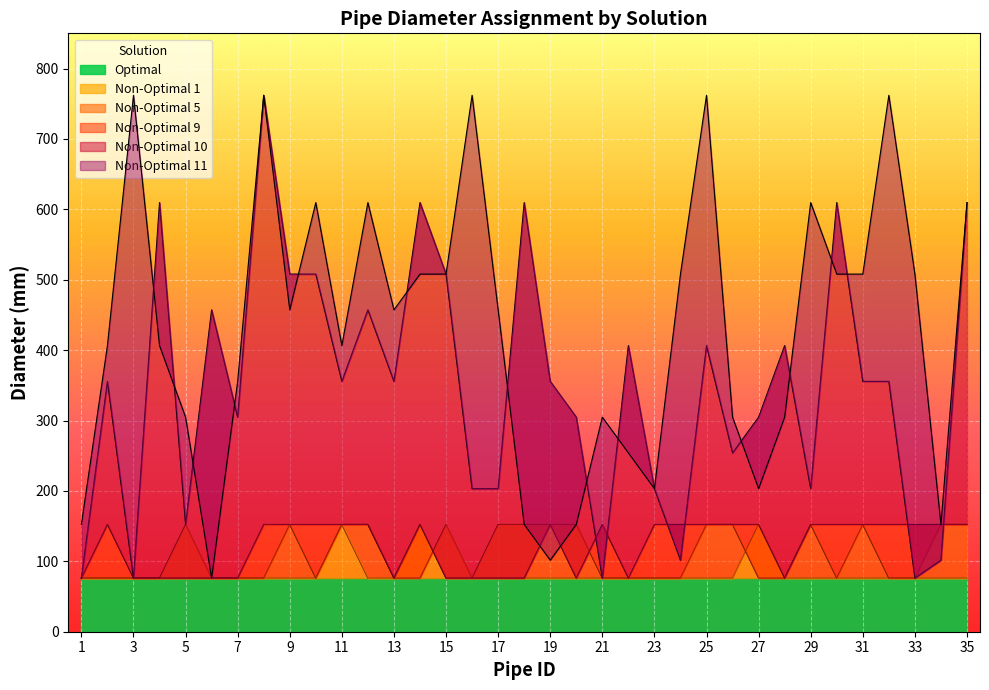

True or false: Non-Optimal 1 has a value of 76.2 at 17.

True